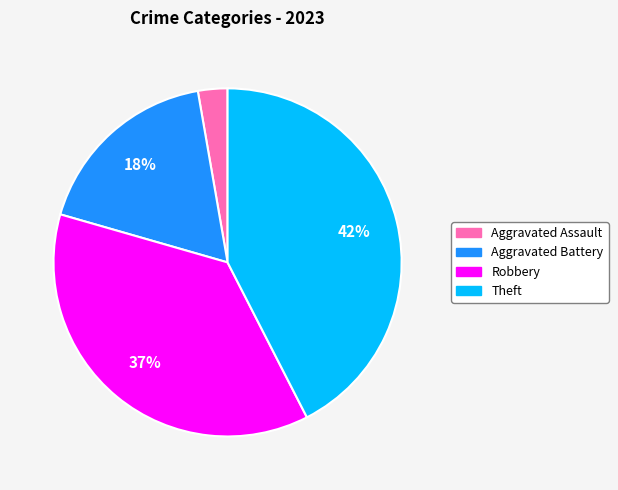

To the nearest percent, what is the average slice percentage?

25%